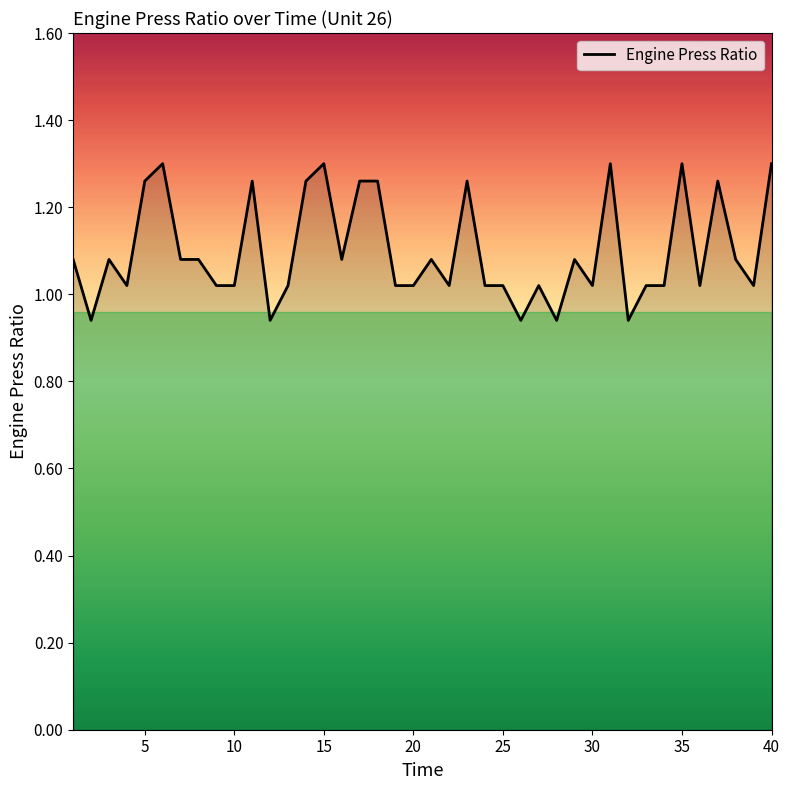

What is the difference between the maximum and minimum values?

0.4